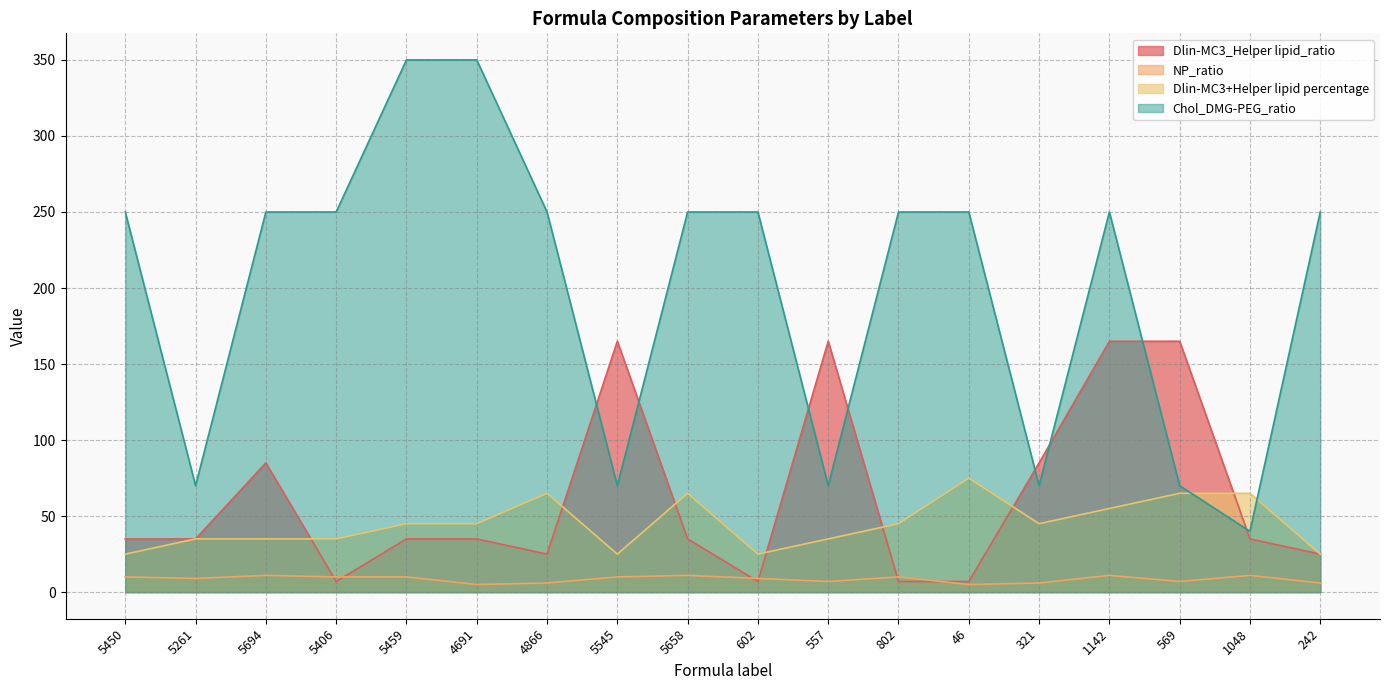

Reading right to left, list all the values displayed in this chart.

Dlin-MC3_Helper lipid_ratio: 242=25	1048=35	569=165	1142=165	321=85	46=7	802=7	557=165	602=7	5658=35	5545=165	4866=25	4691=35	5459=35	5406=7	5694=85	5261=35	5450=35
NP_ratio: 242=6	1048=11	569=7	1142=11	321=6	46=5	802=10	557=7	602=9	5658=11	5545=10	4866=6	4691=5	5459=10	5406=10	5694=11	5261=9	5450=10
Dlin-MC3+Helper lipid percentage: 242=25	1048=65	569=65	1142=55	321=45	46=75	802=45	557=35	602=25	5658=65	5545=25	4866=65	4691=45	5459=45	5406=35	5694=35	5261=35	5450=25
Chol_DMG-PEG_ratio: 242=250	1048=40	569=70	1142=250	321=70	46=250	802=250	557=70	602=250	5658=250	5545=70	4866=250	4691=350	5459=350	5406=250	5694=250	5261=70	5450=250